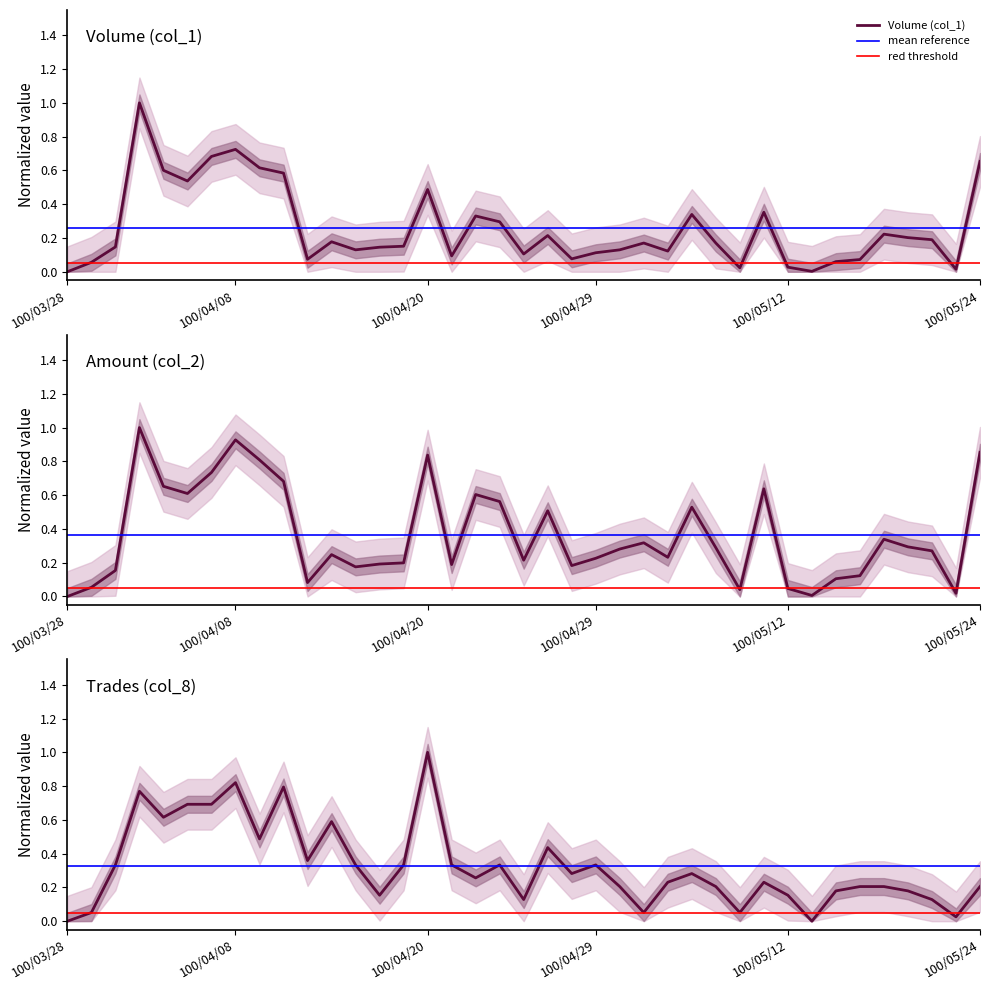

Which series ends up on top after the final intersection of Amount (col_2) and Volume (col_1)?

Amount (col_2)